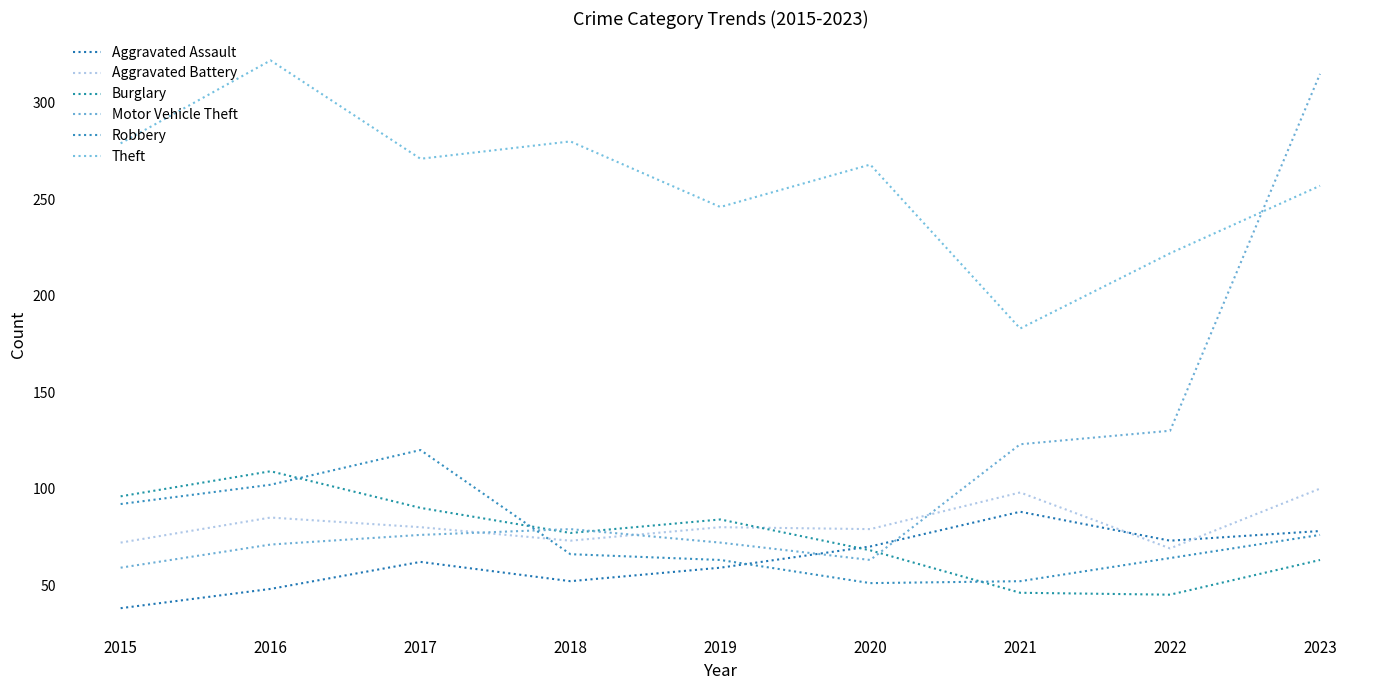

Reading right to left, what are all the values shown in this chart?

Aggravated Assault: 78	73	88	70	59	52	62	48	38
Aggravated Battery: 100	69	98	79	80	73	80	85	72
Burglary: 63	45	46	68	84	77	90	109	96
Motor Vehicle Theft: 315	130	123	63	72	79	76	71	59
Robbery: 76	64	52	51	63	66	120	102	92
Theft: 257	222	183	268	246	280	271	322	279